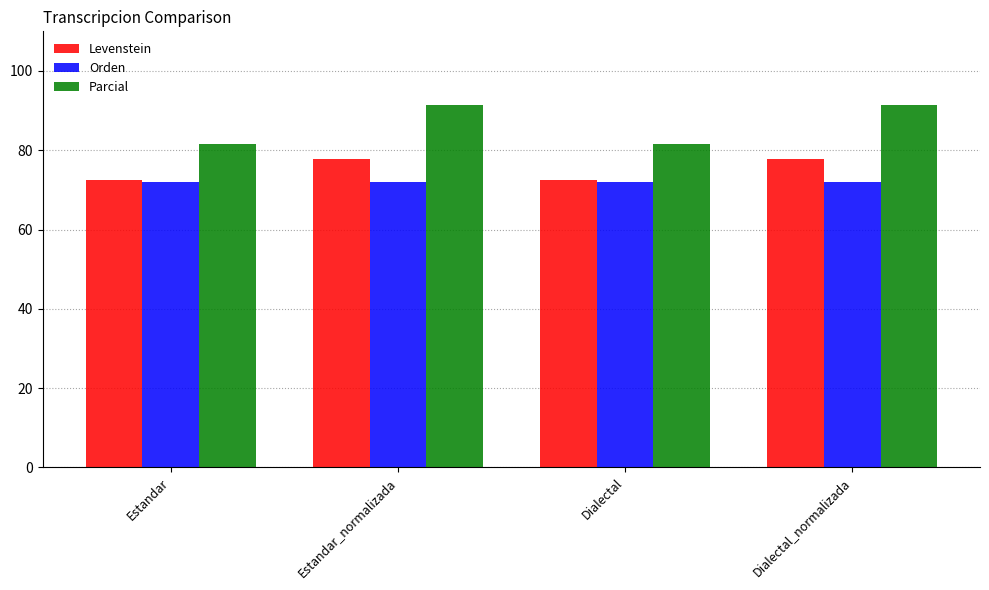

The value of Parcial at Dialectal is 35.8. True or false?

False